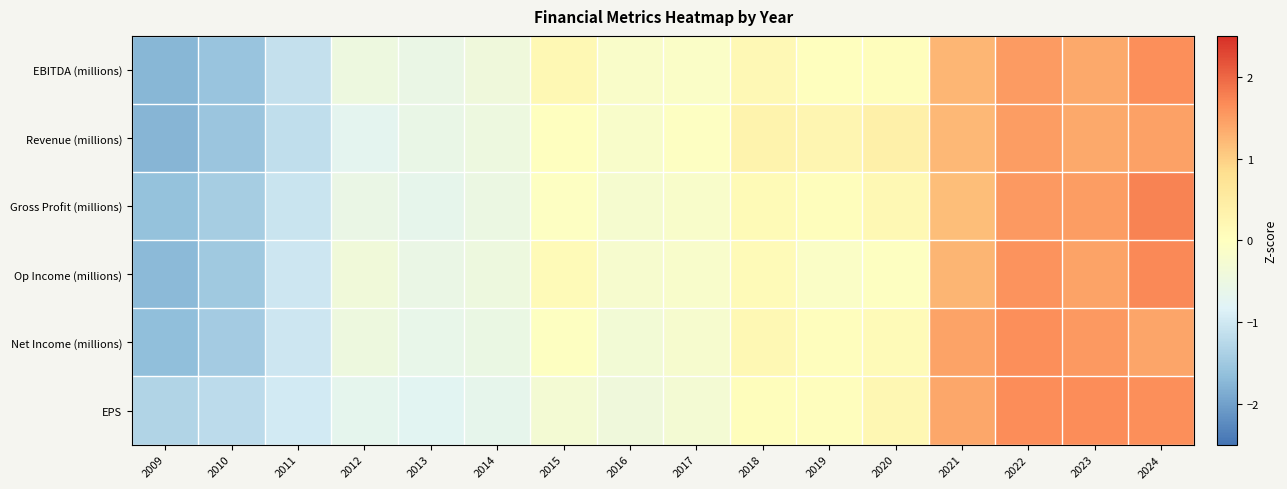

What is the greatest value displayed?

1.7